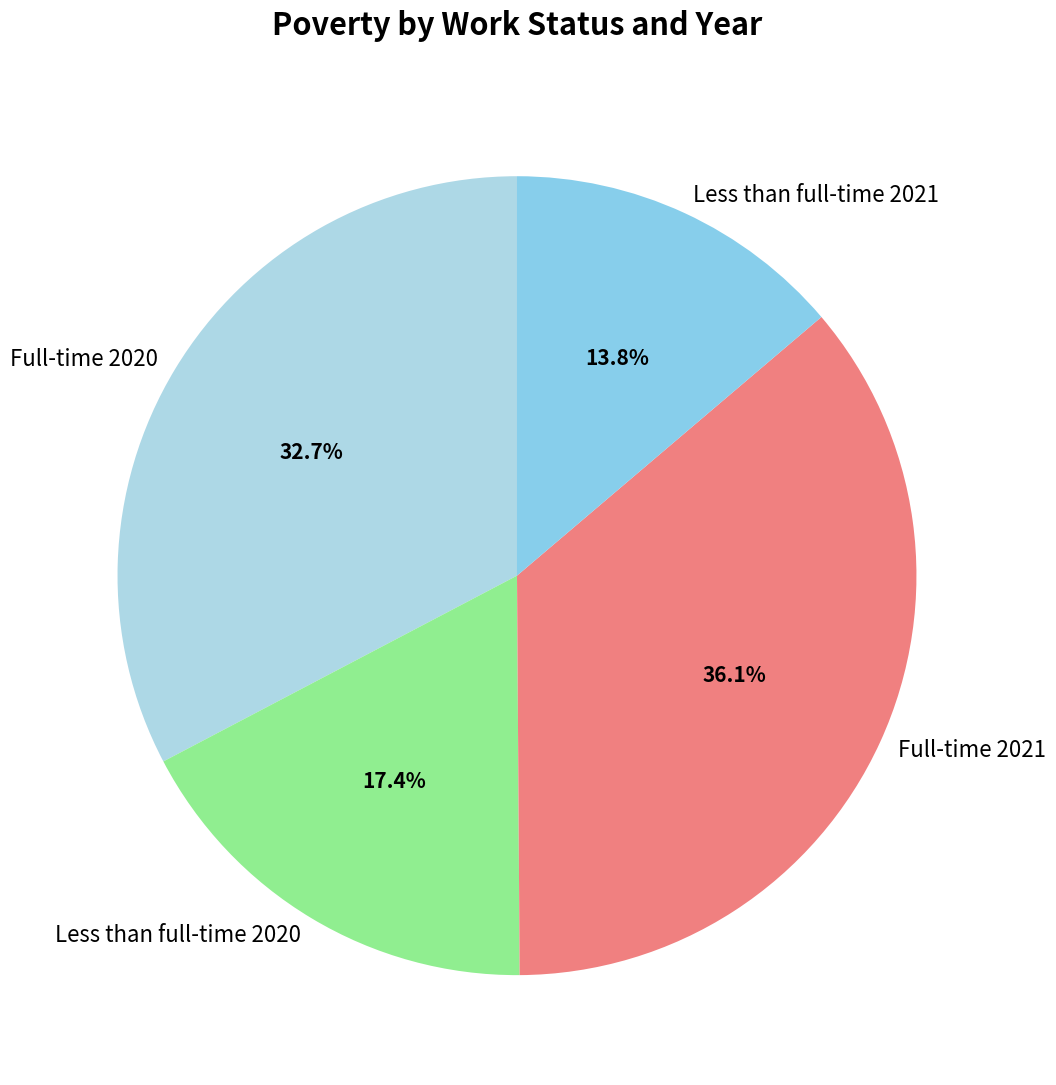

How many segments does this pie chart have?

4